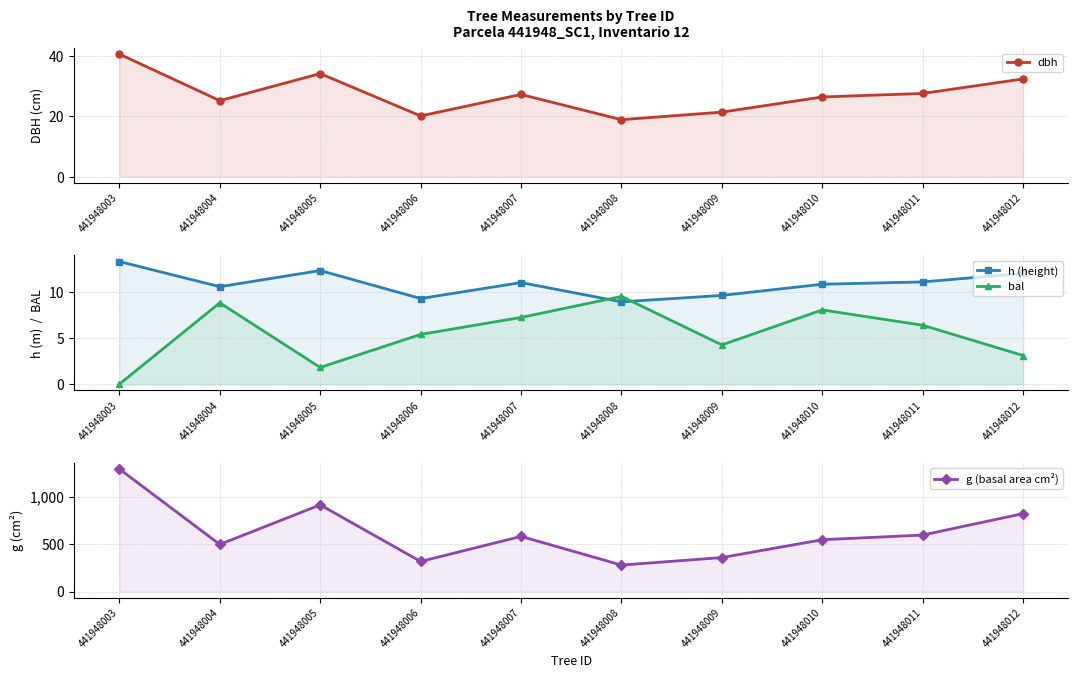

Reading left to right, transcribe all the data shown in this chart.

dbh: 441948003=40.5	441948004=25.1	441948005=34.1	441948006=20.1	441948007=27.2	441948008=18.9	441948009=21.4	441948010=26.4	441948011=27.5	441948012=32.3
h (height): 441948003=13.4	441948004=10.6	441948005=12.4	441948006=9.3	441948007=11.1	441948008=9.0	441948009=9.7	441948010=10.9	441948011=11.1	441948012=12.1
bal: 441948003=0.0	441948004=8.9	441948005=1.8	441948006=5.4	441948007=7.3	441948008=9.6	441948009=4.3	441948010=8.1	441948011=6.4	441948012=3.1
g (basal area cm²): 441948003=1289.8	441948004=496.3	441948005=912.1	441948006=317.0	441948007=580.6	441948008=279.0	441948009=358.1	441948010=545.8	441948011=595.0	441948012=820.5